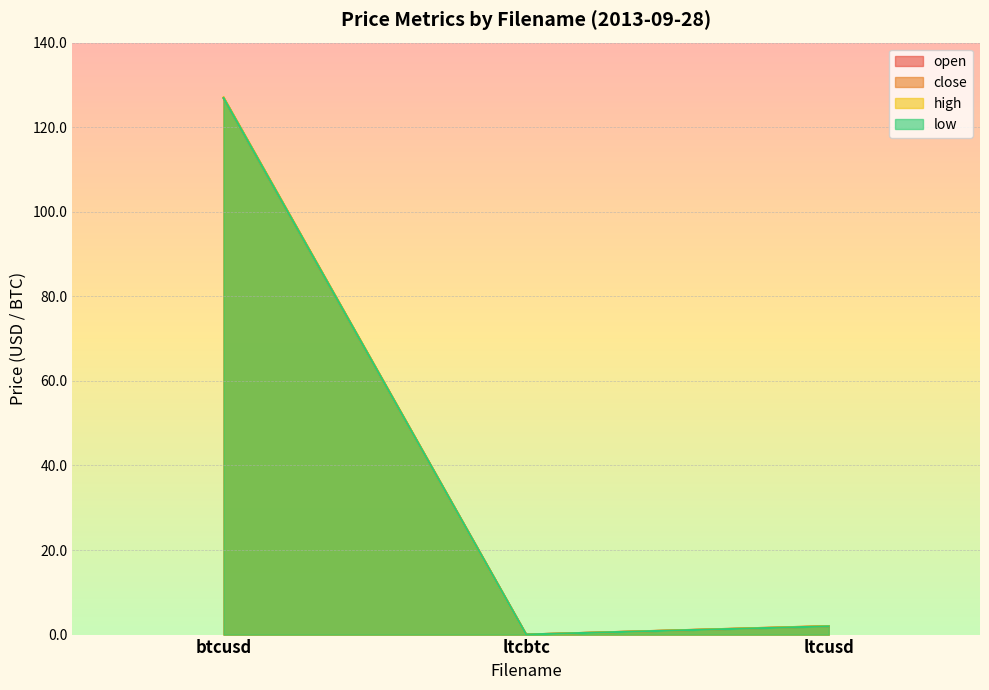

What is the label of the 2nd point from the right?

ltcbtc